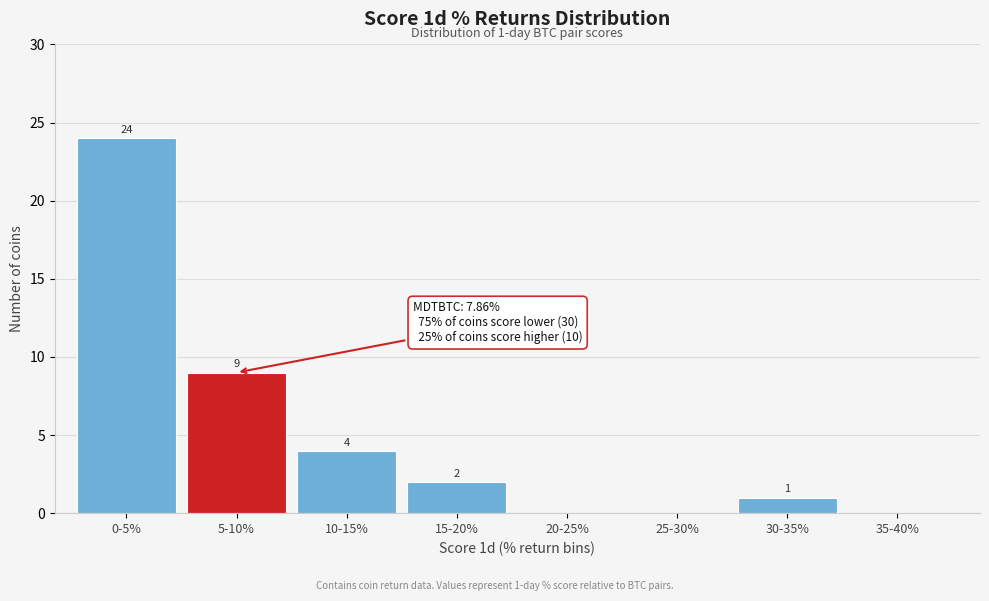

Reading left to right, list all the values displayed in this chart.

0-5%=24	5-10%=9	10-15%=4	15-20%=2	20-25%=0	25-30%=0	30-35%=1	35-40%=0